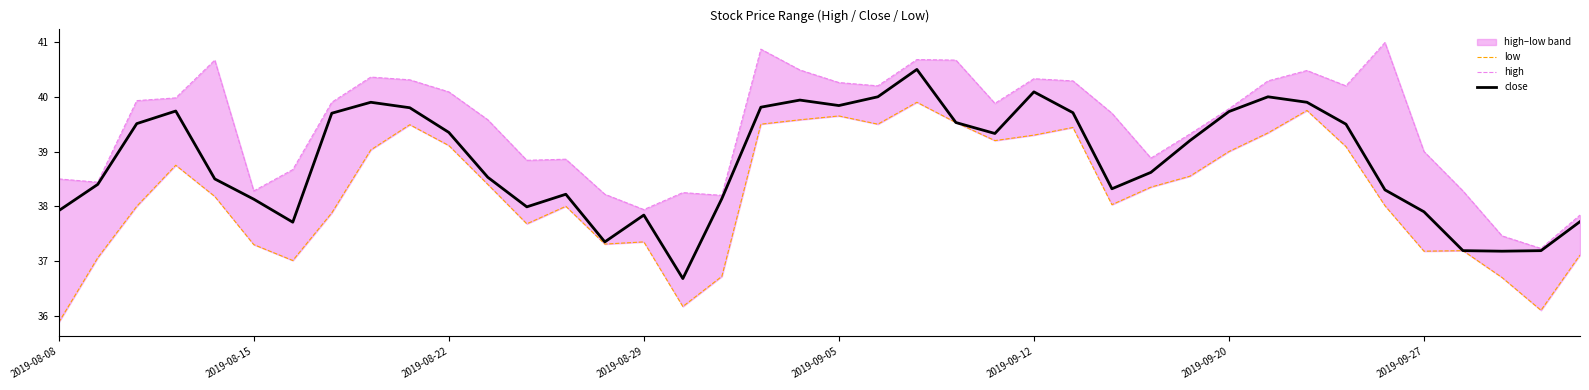

How many categories are shown in the chart?

40